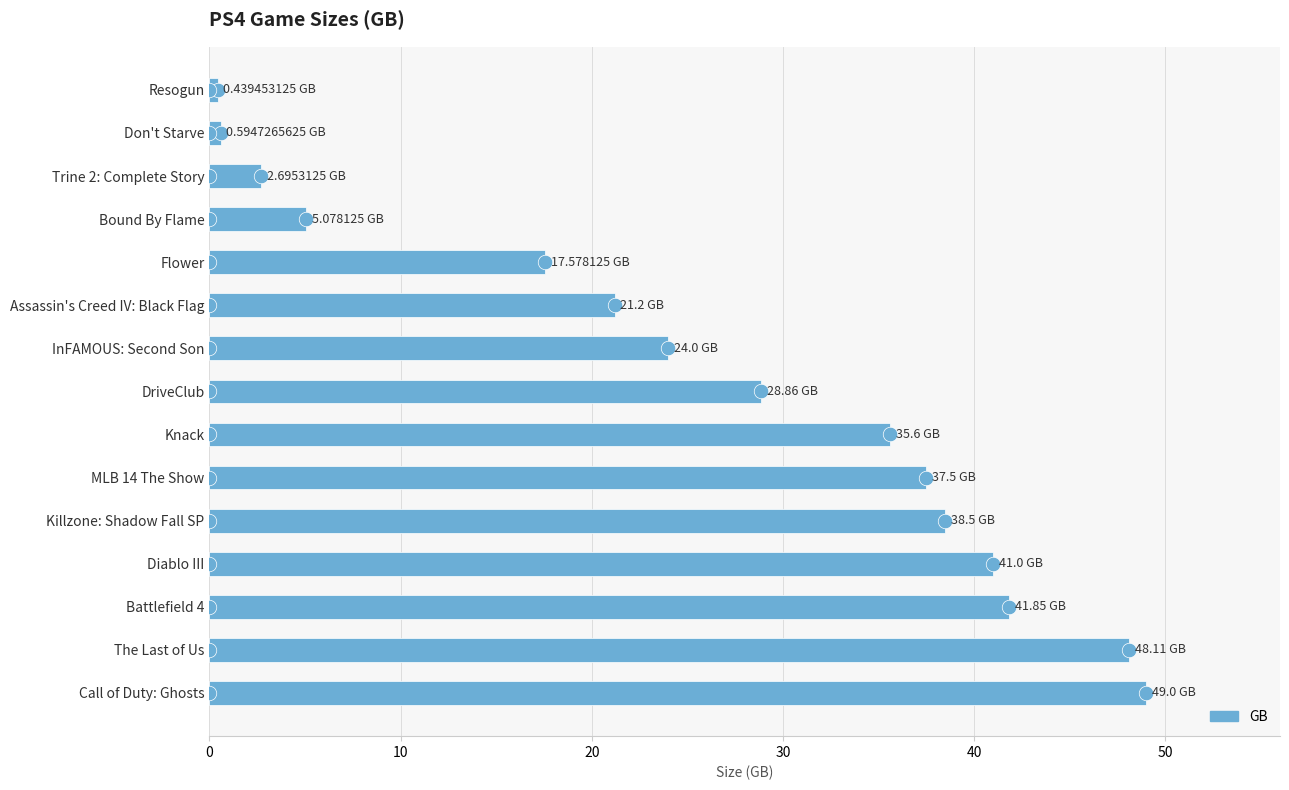

Between The Last of Us and Battlefield 4, which is larger?

The Last of Us